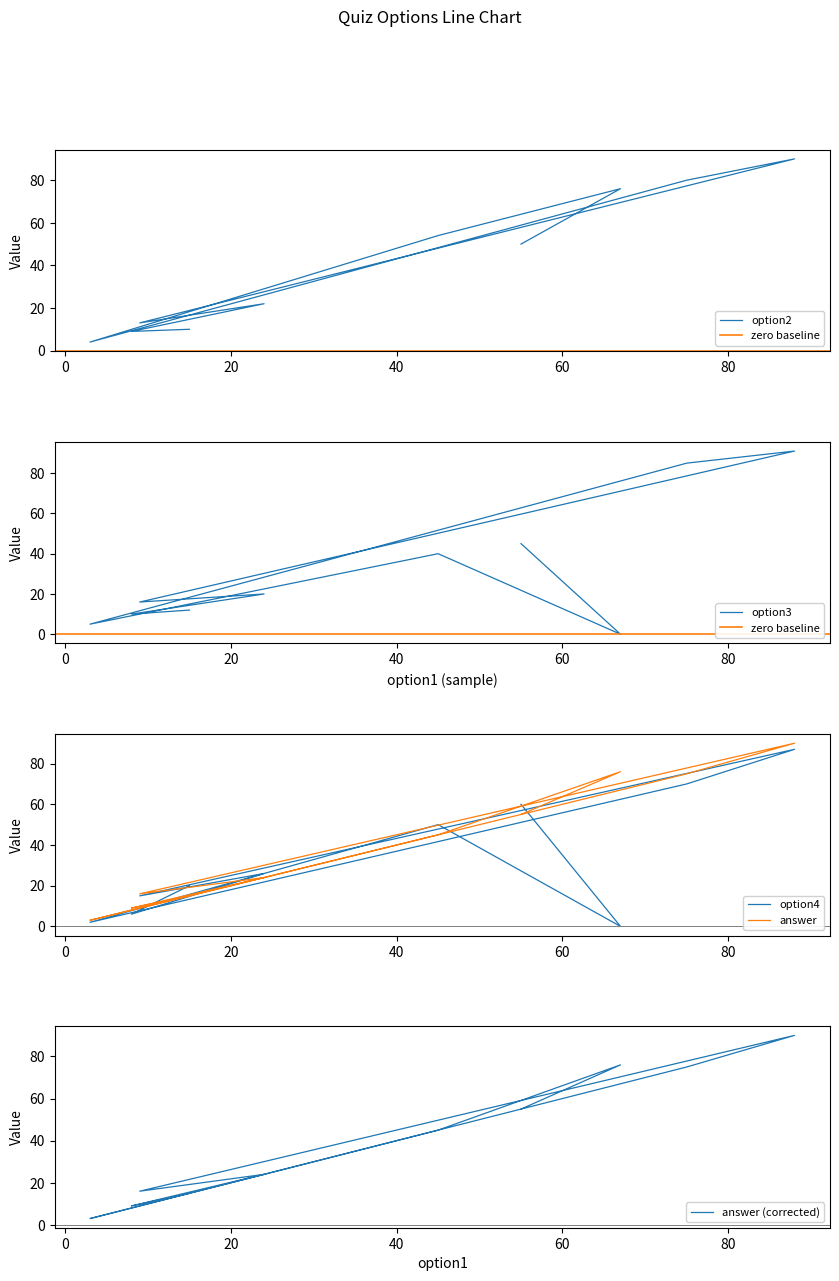

What is the value of the option2 point at the 1st from the left?

50